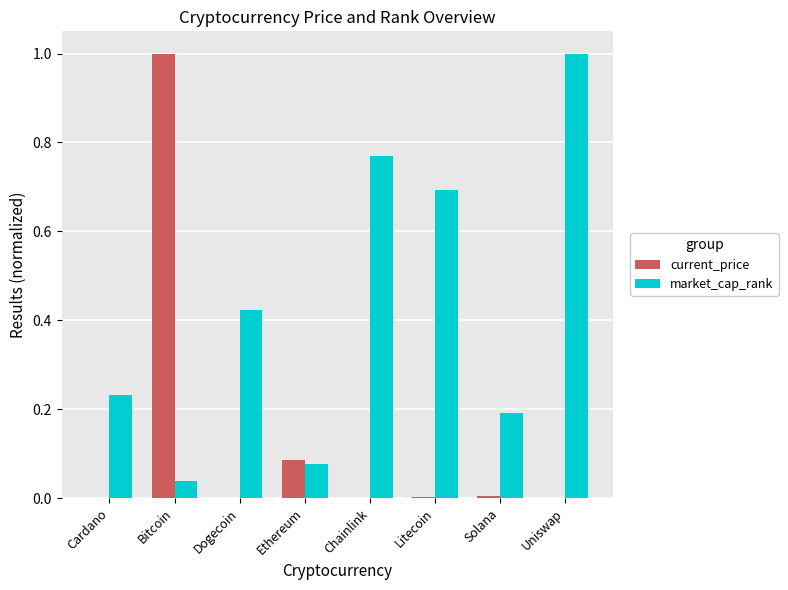

Which series changed the most between Cardano and Litecoin?

market_cap_rank